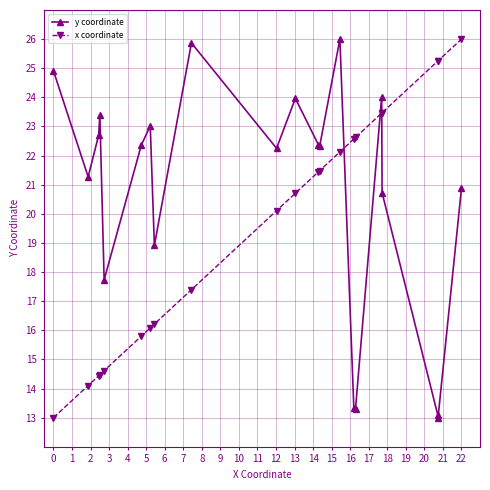

What is the difference between the second highest and second lowest values in the x coordinate series?

11.1